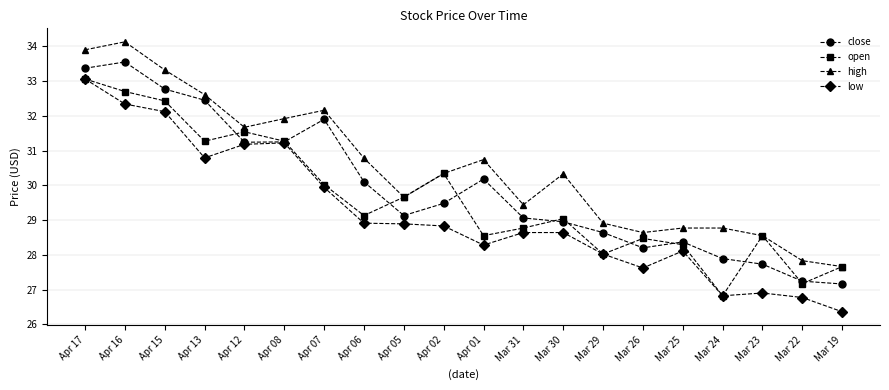

What is the total value across all series at Mar 23?

111.7